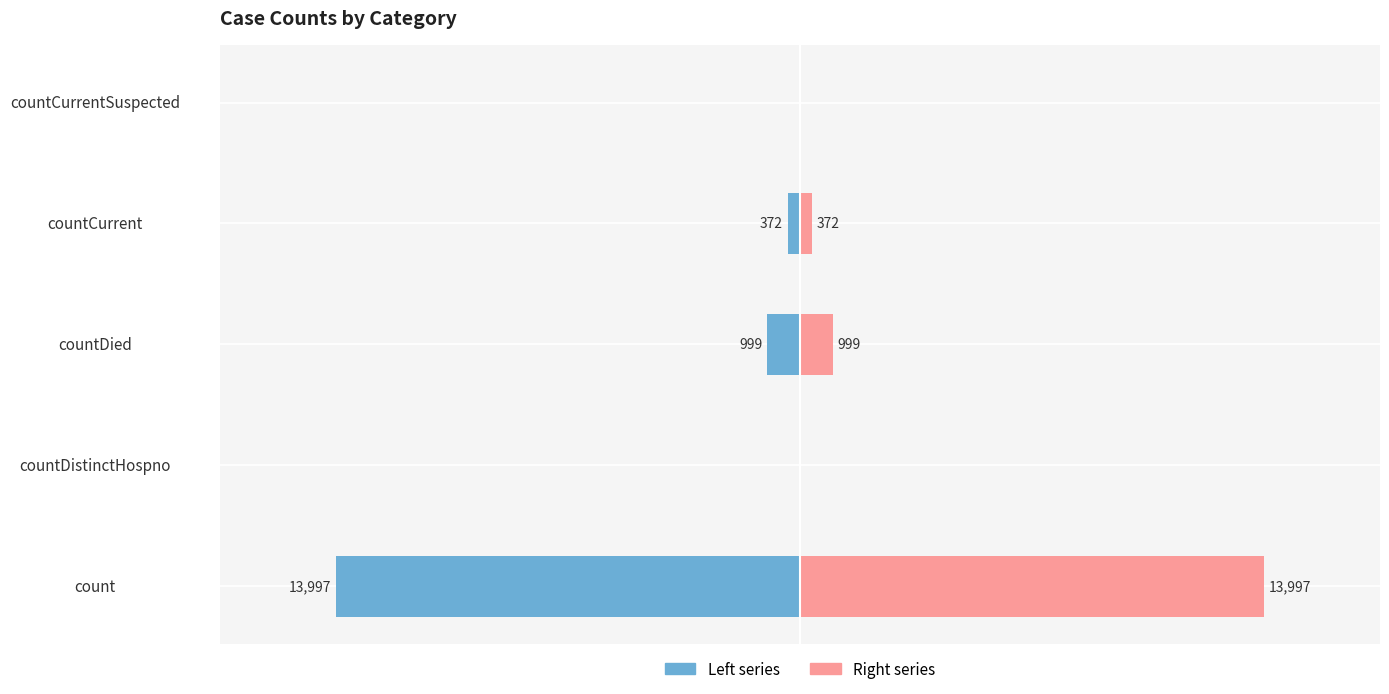

What is the approximate value of values (right) at countCurrent, to the nearest 10?

370